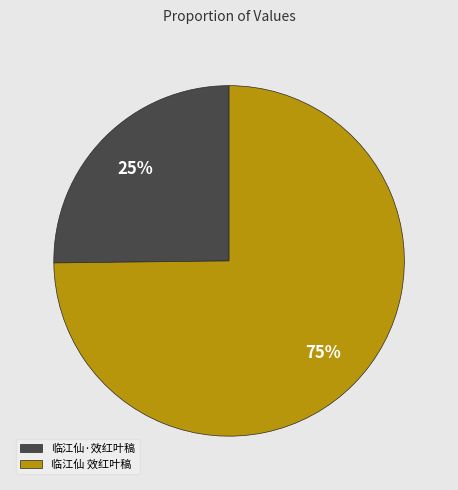

Does 临江仙 效红叶稿 account for over 50% of the chart?

Yes